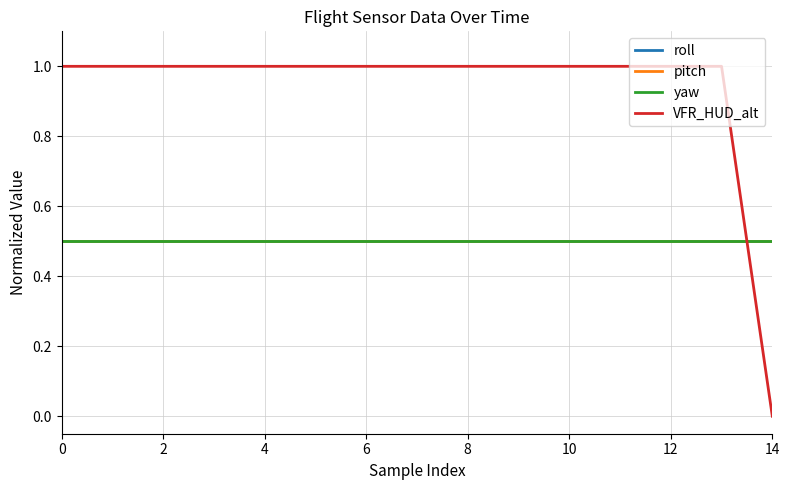

True or false: roll has more than 2 interior local peaks.

False